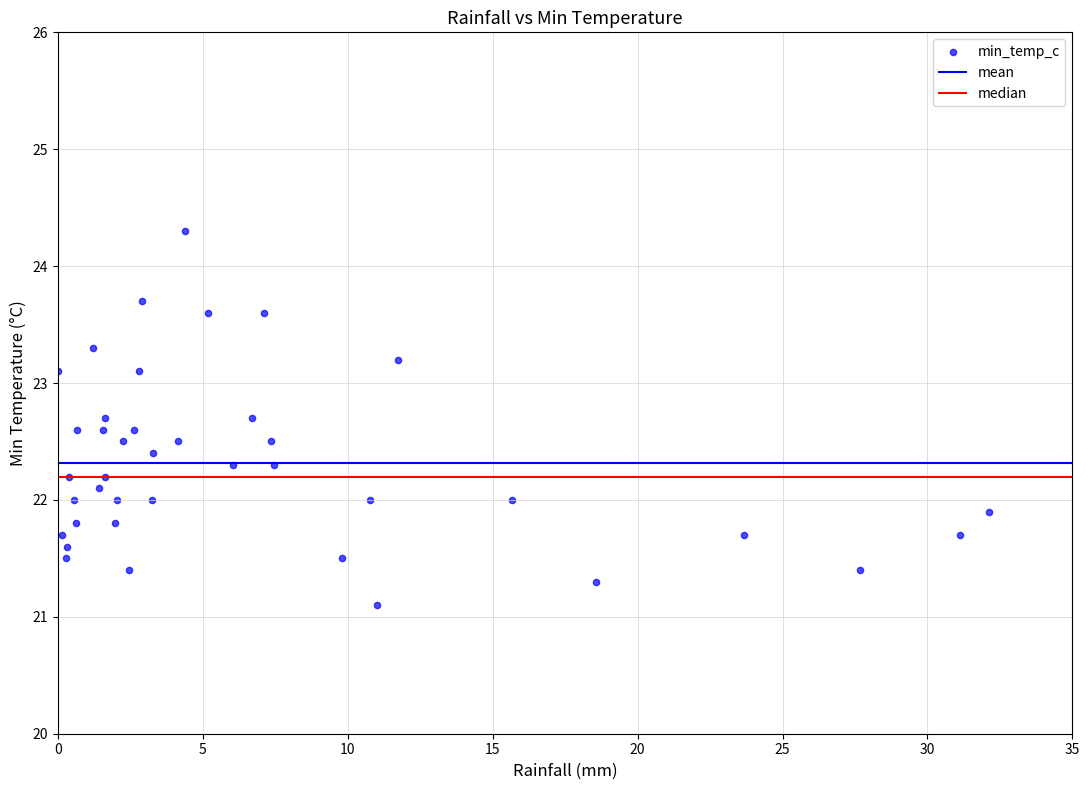

What is the range of Y values (max minus min)?

3.2